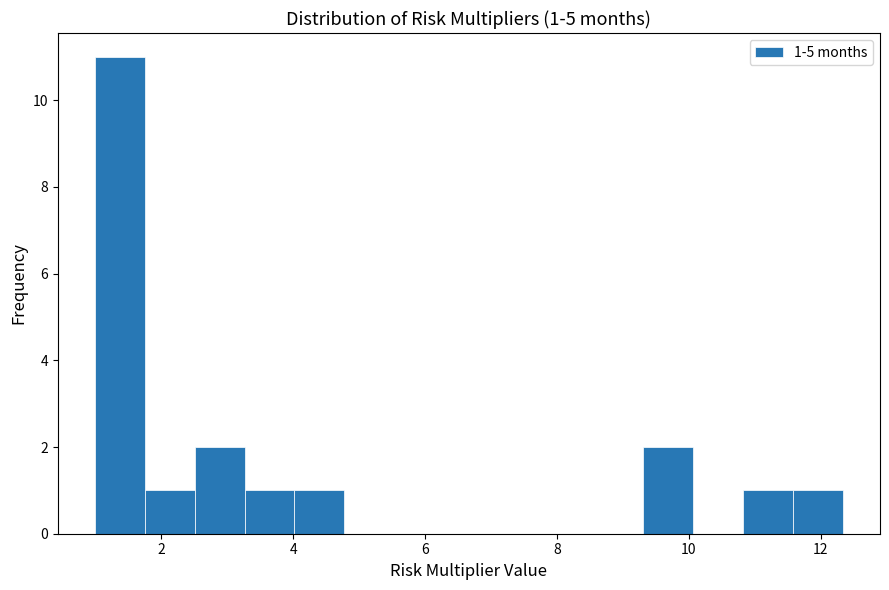

Around what value on the x-axis is the tallest bar? Give the approximate position of its centre, as read against the axis.

1.4